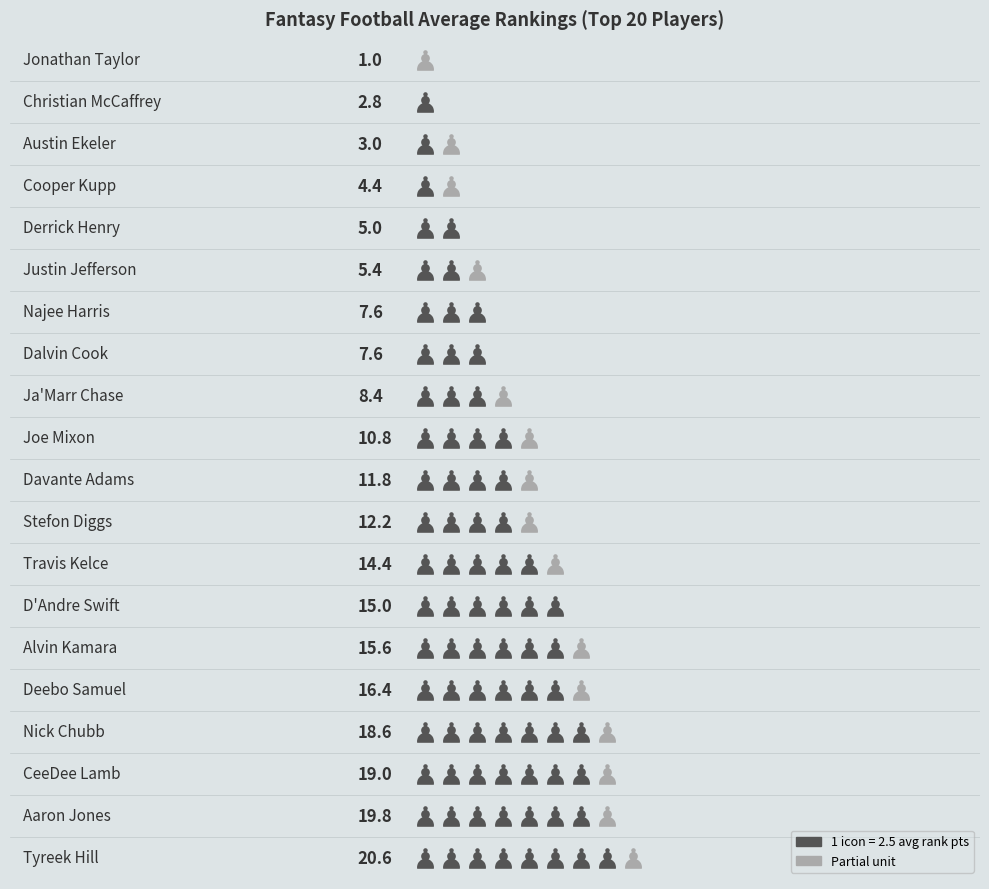

Between Najee Harris and Alvin Kamara, which is larger?

Alvin Kamara